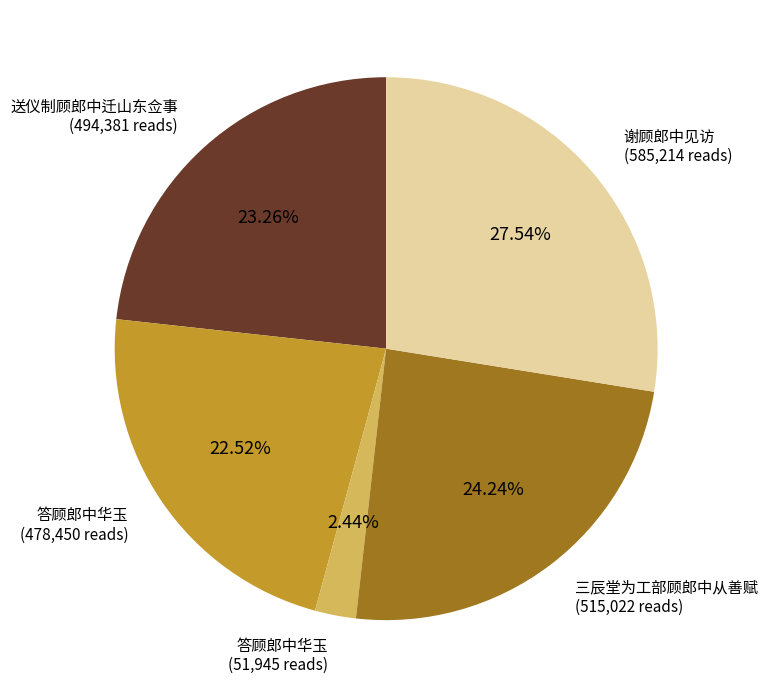

Is there a majority slice in this chart?

No